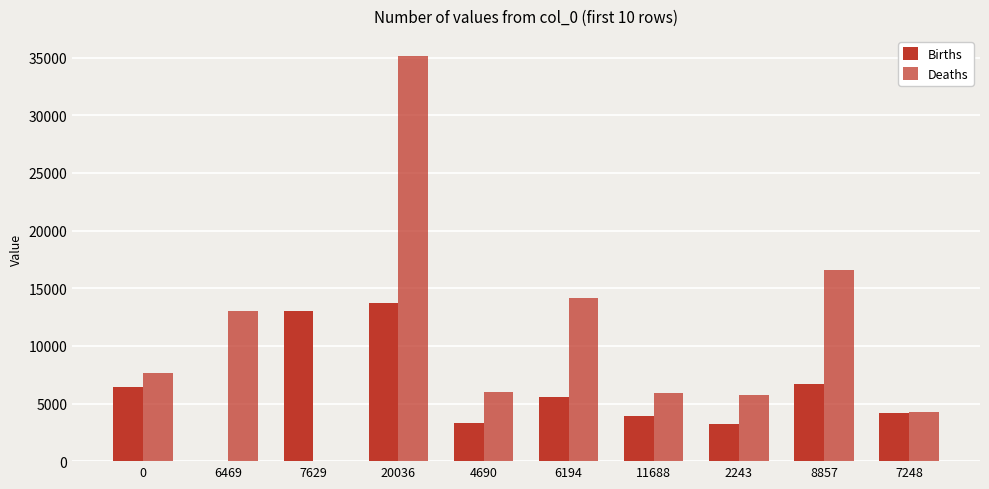

How many series are shown in this chart?

2